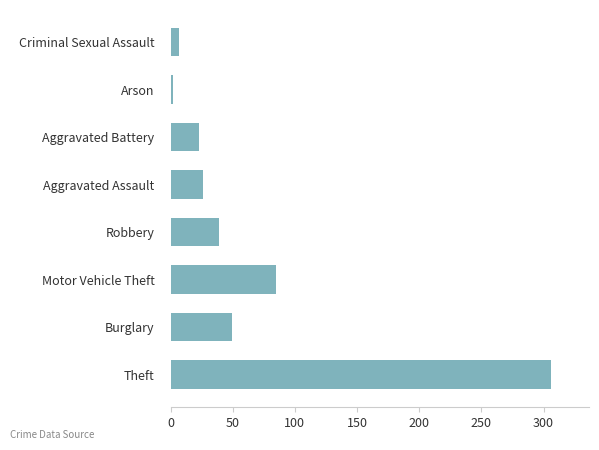

Which category has the lowest value across all series?

Arson